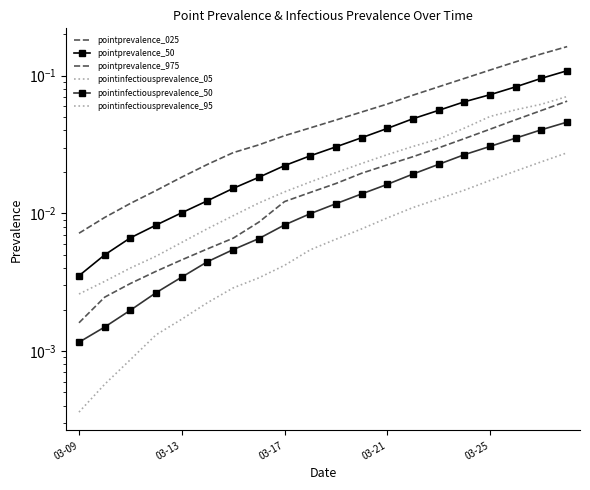

Which has a higher value, 9 or 8?

9